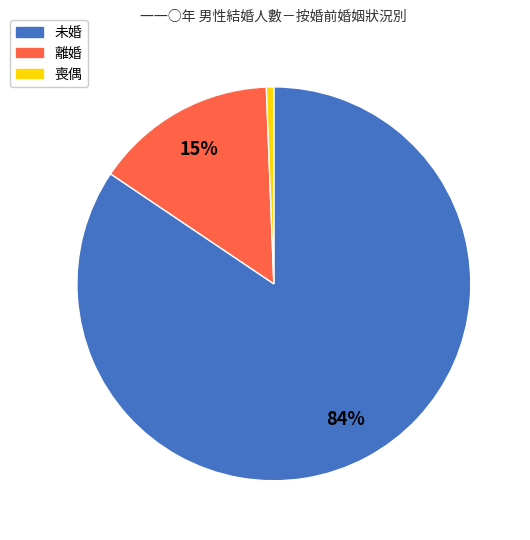

To the nearest percent, what is the combined percentage of 未婚 and 喪偶?

85%